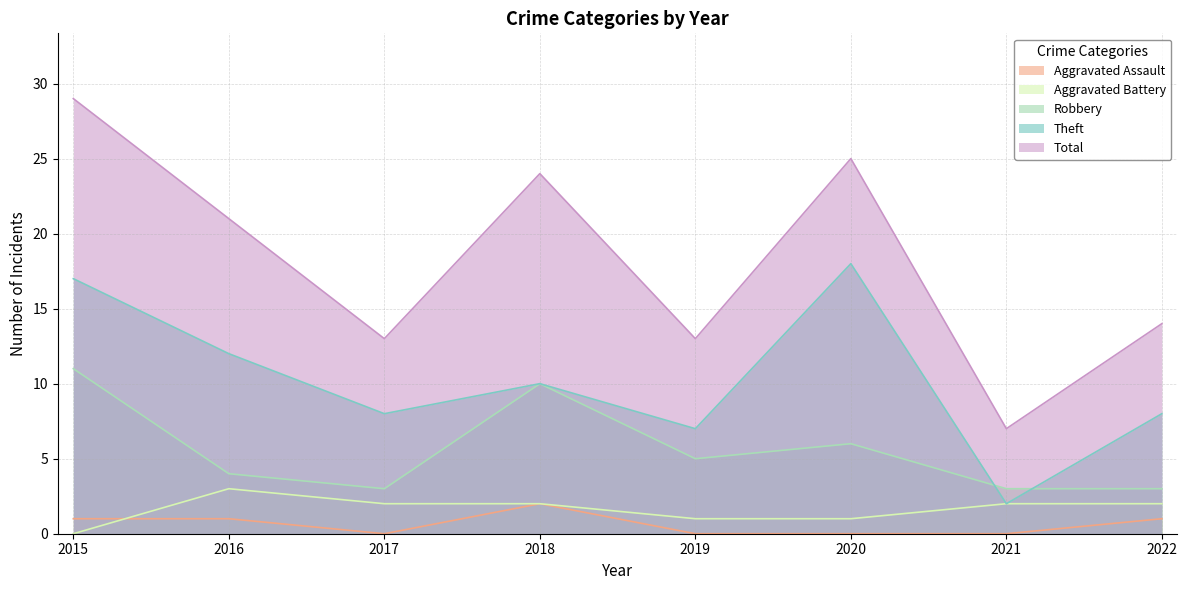

Count the Aggravated Assault values in the range 0 to 1.

7